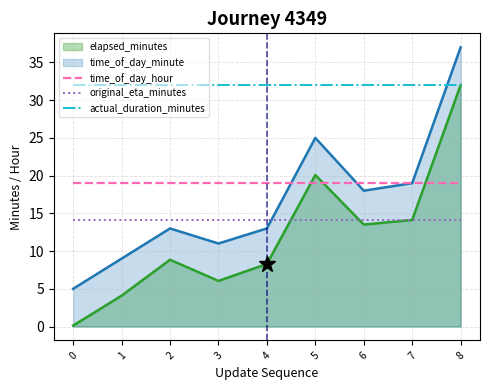

What is the sum of all time_of_day_hour values?

171.0